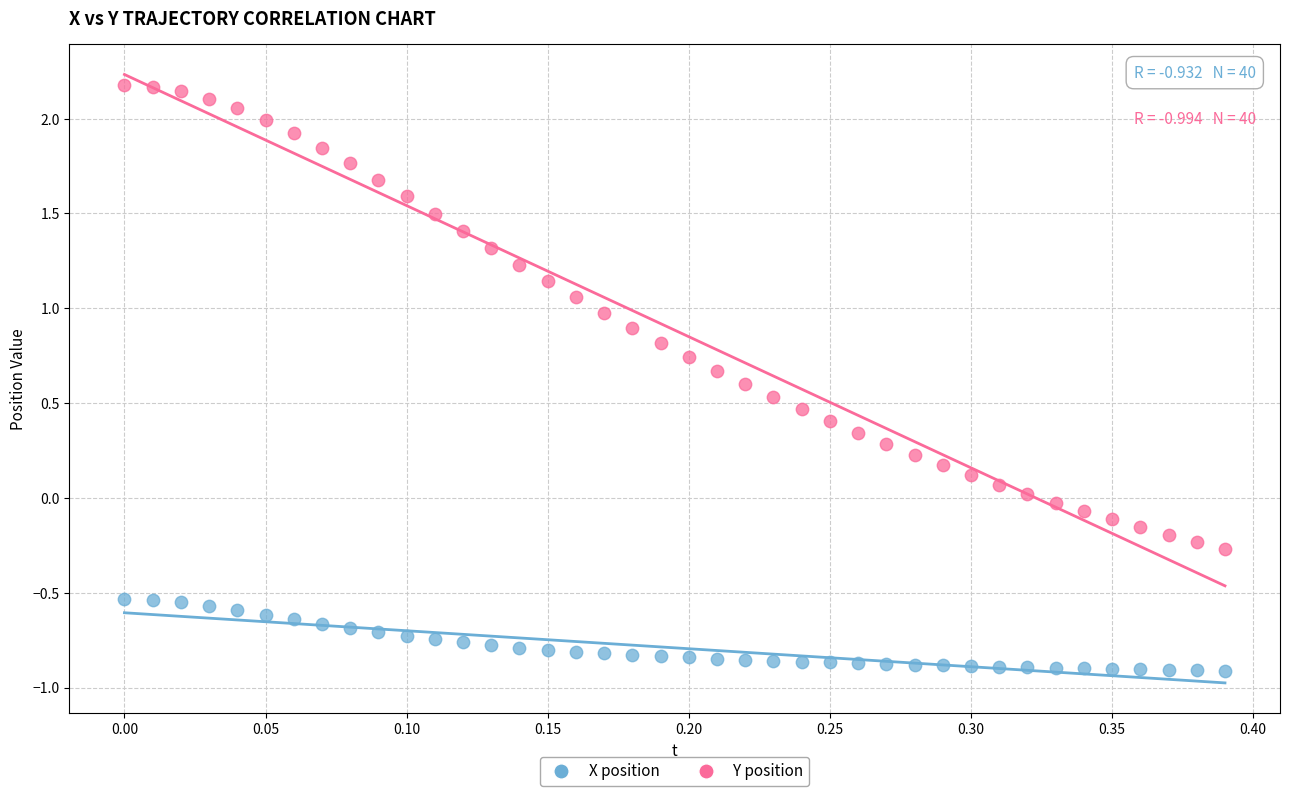

Across all data points, what is the range of X values (max minus min)?

0.4